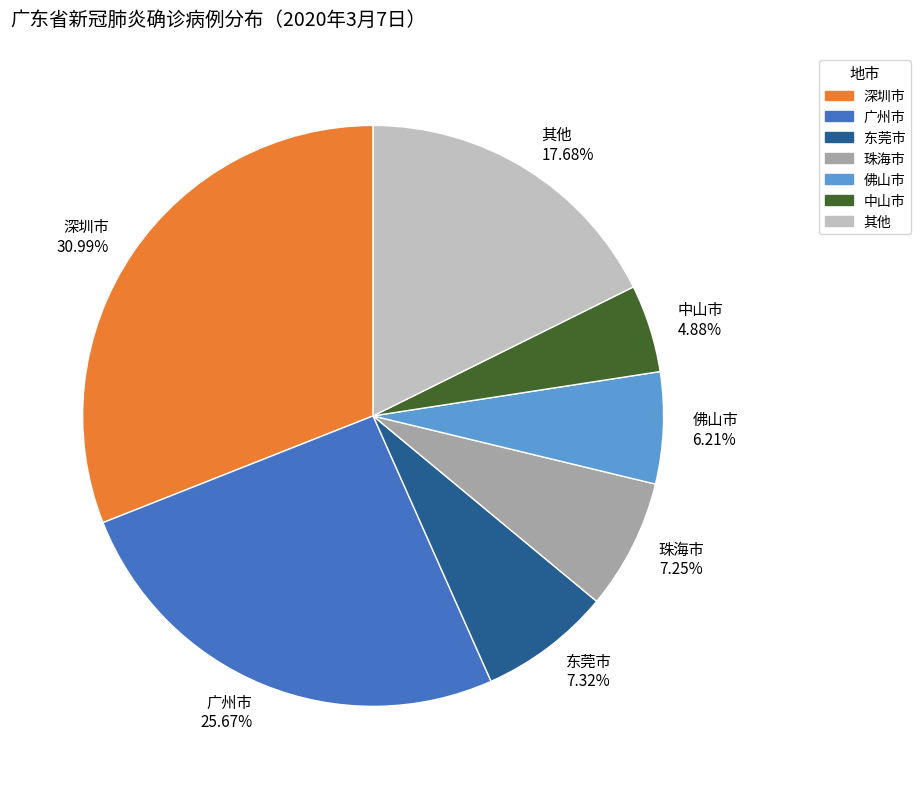

Combined, do 东莞市 and 深圳市 account for over 50%?

No